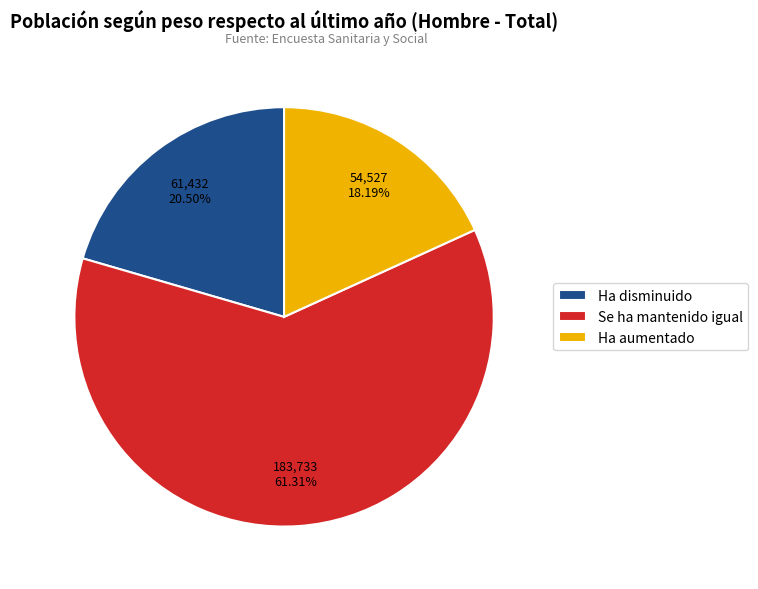

Rank the categories by value from lowest to highest.

Ha aumentado, Ha disminuido, Se ha mantenido igual